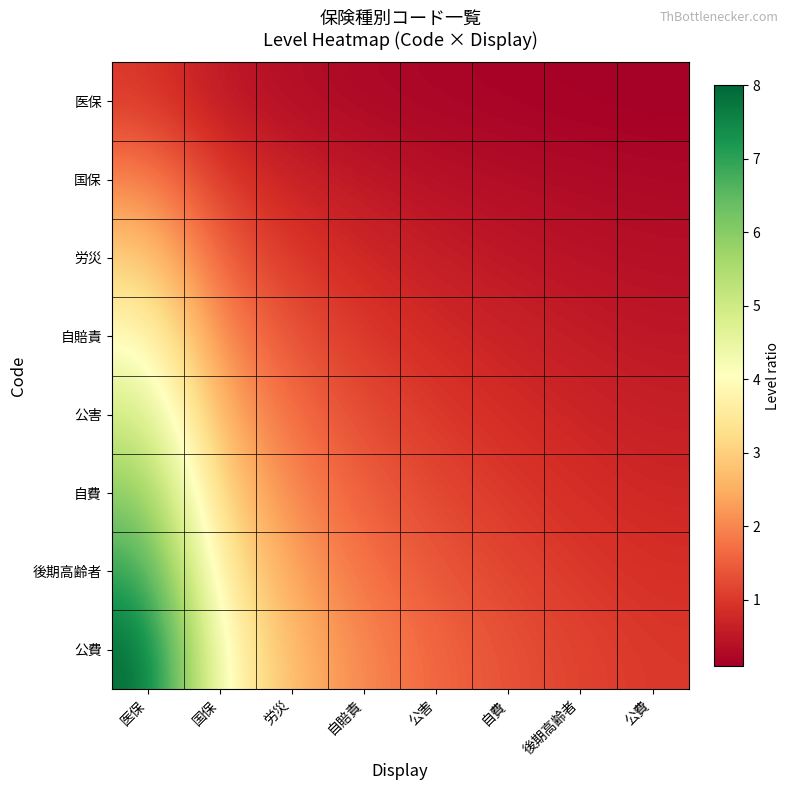

Reading left to right, list all the values displayed in this chart.

医保: 医保=1.0	国保=0.5	労災=0.3	自賠責=0.2	公害=0.2	自費=0.2	後期高齢者=0.1	公費=0.1
国保: 医保=2.0	国保=1.0	労災=0.7	自賠責=0.5	公害=0.4	自費=0.3	後期高齢者=0.3	公費=0.2
労災: 医保=3.0	国保=1.5	労災=1.0	自賠責=0.8	公害=0.6	自費=0.5	後期高齢者=0.4	公費=0.4
自賠責: 医保=4.0	国保=2.0	労災=1.3	自賠責=1.0	公害=0.8	自費=0.7	後期高齢者=0.6	公費=0.5
公害: 医保=5.0	国保=2.5	労災=1.7	自賠責=1.2	公害=1.0	自費=0.8	後期高齢者=0.7	公費=0.6
自費: 医保=6.0	国保=3.0	労災=2.0	自賠責=1.5	公害=1.2	自費=1.0	後期高齢者=0.9	公費=0.8
後期高齢者: 医保=7.0	国保=3.5	労災=2.3	自賠責=1.8	公害=1.4	自費=1.2	後期高齢者=1.0	公費=0.9
公費: 医保=8.0	国保=4.0	労災=2.7	自賠責=2.0	公害=1.6	自費=1.3	後期高齢者=1.1	公費=1.0